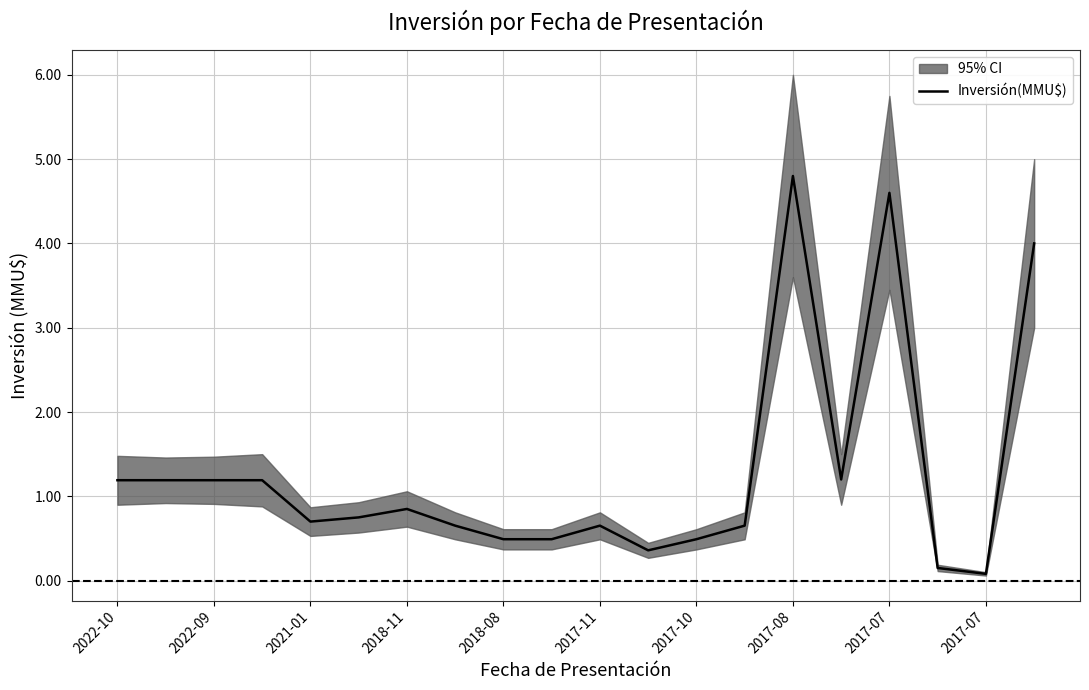

True or false: the data shows 583 at 2018-11.

False